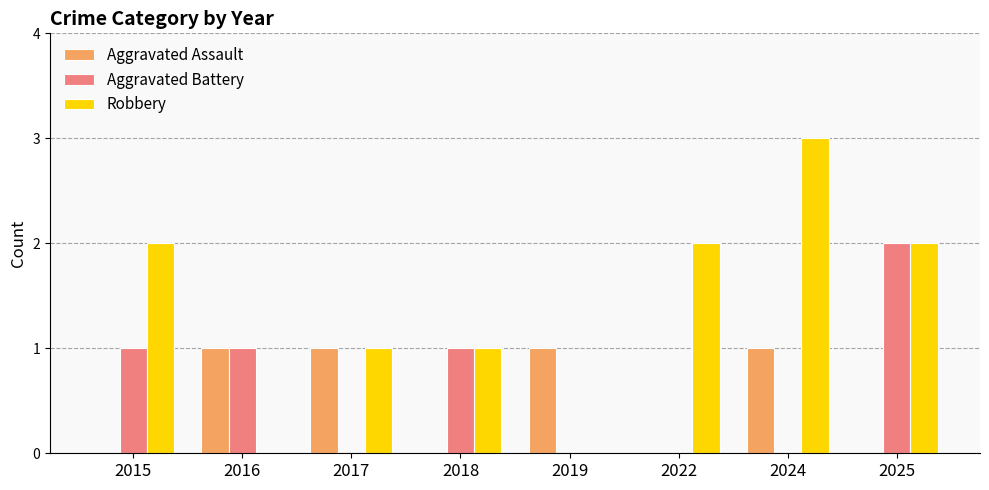

What is the highest value of the Robbery series?

3